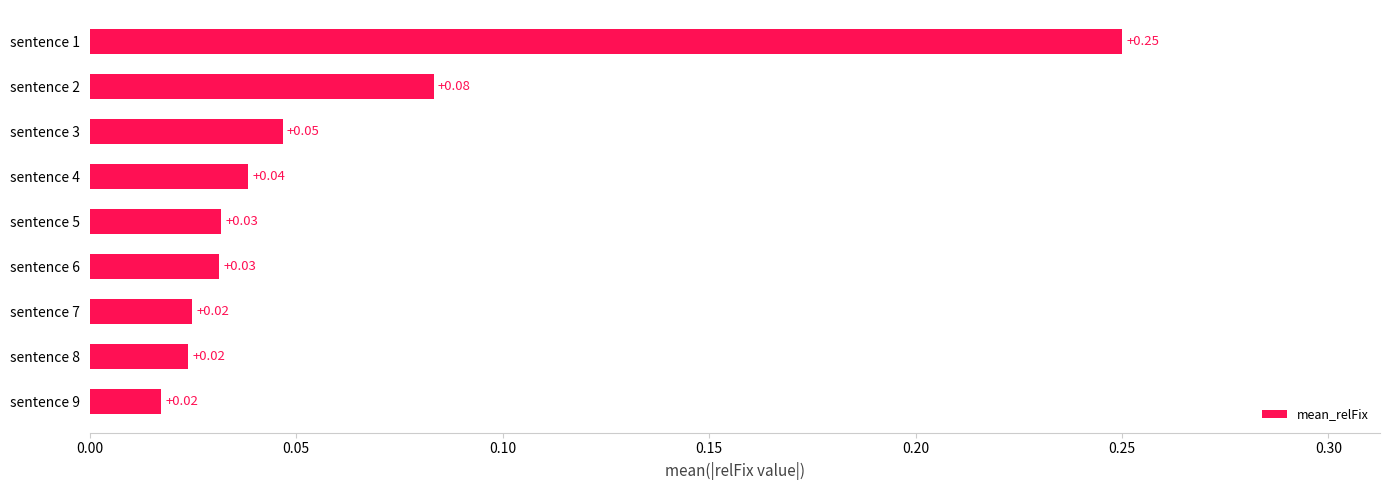

What is the sum of all values?

0.5